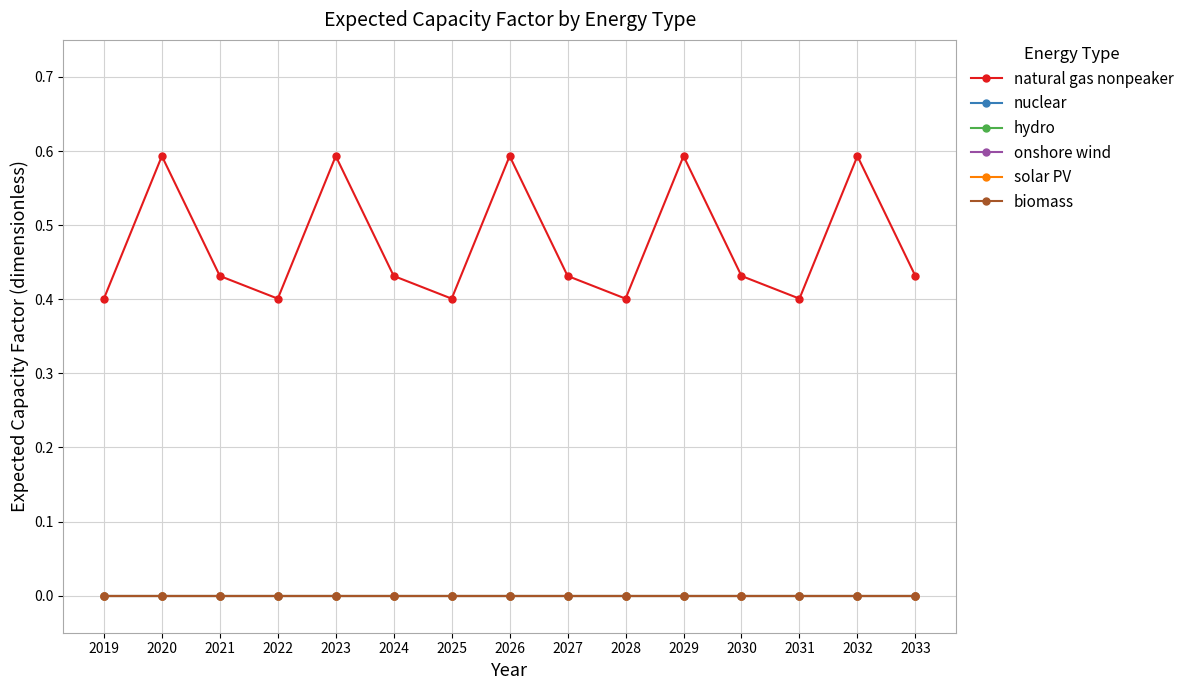

Reading right to left, transcribe all the data shown in this chart.

natural gas nonpeaker: 0.4	0.6	0.4	0.4	0.6	0.4	0.4	0.6	0.4	0.4	0.6	0.4	0.4	0.6	0.4
nuclear: 0.0	0.0	0.0	0.0	0.0	0.0	0.0	0.0	0.0	0.0	0.0	0.0	0.0	0.0	0.0
hydro: 0.0	0.0	0.0	0.0	0.0	0.0	0.0	0.0	0.0	0.0	0.0	0.0	0.0	0.0	0.0
onshore wind: 0.0	0.0	0.0	0.0	0.0	0.0	0.0	0.0	0.0	0.0	0.0	0.0	0.0	0.0	0.0
solar PV: 0.0	0.0	0.0	0.0	0.0	0.0	0.0	0.0	0.0	0.0	0.0	0.0	0.0	0.0	0.0
biomass: 0.0	0.0	0.0	0.0	0.0	0.0	0.0	0.0	0.0	0.0	0.0	0.0	0.0	0.0	0.0